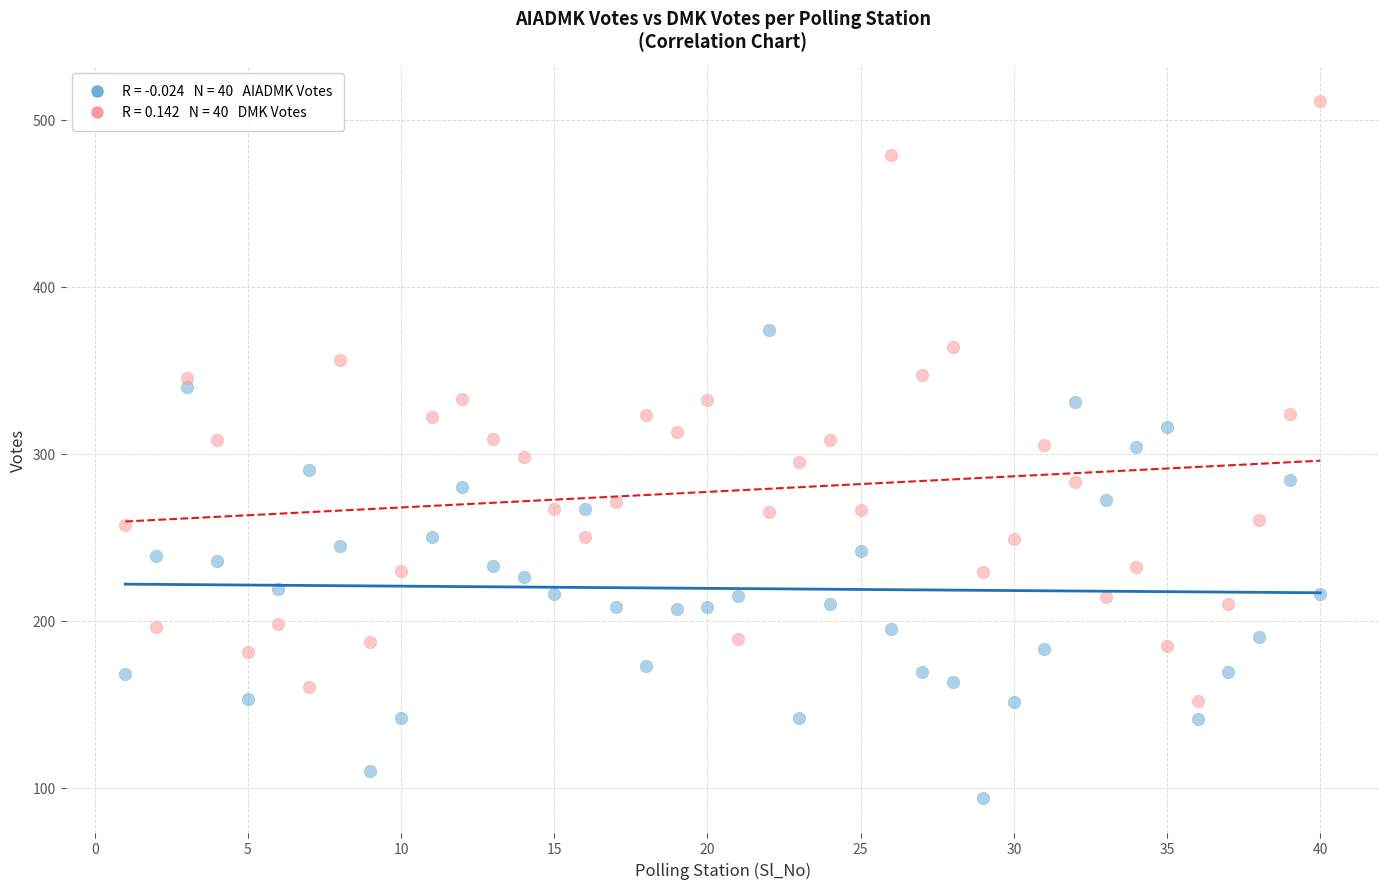

Across all data points, what is the range of X values (max minus min)?

39